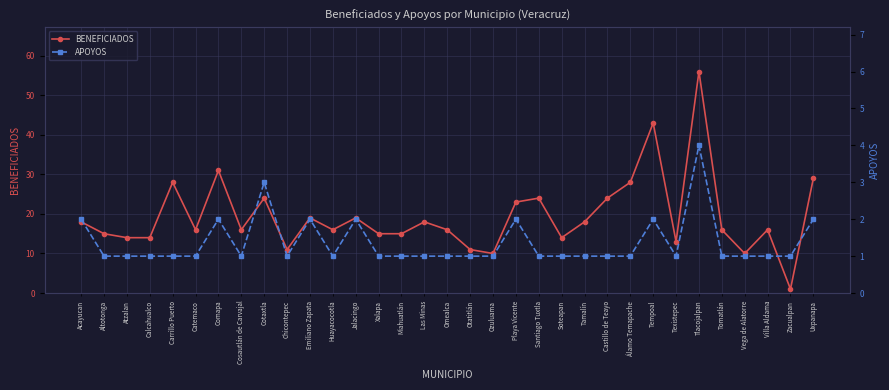

Where is APOYOS nearest to the value 2?

Acayucan